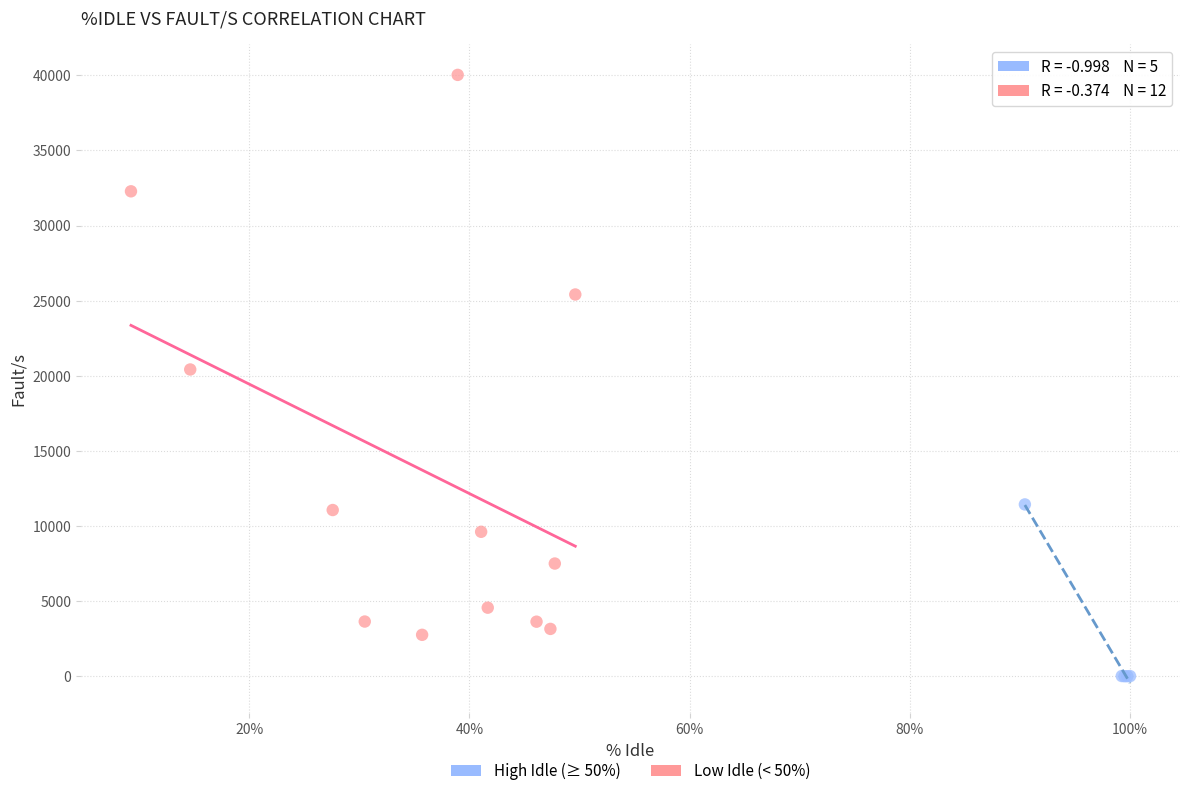

Which series has the widest spread of Y values?

Low Idle (< 50%)